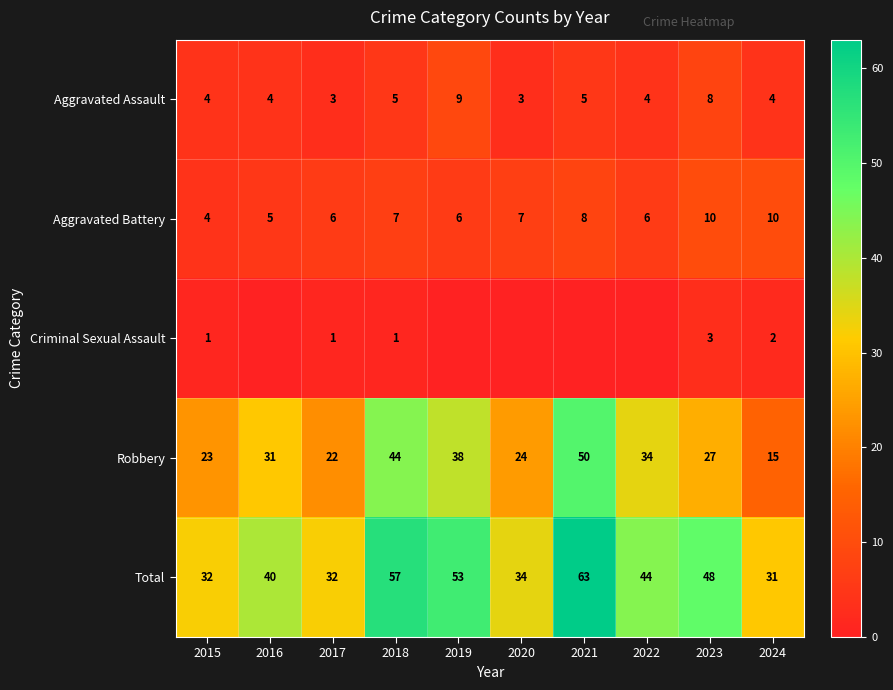

The value of Aggravated Assault at 2024 is 7. True or false?

False